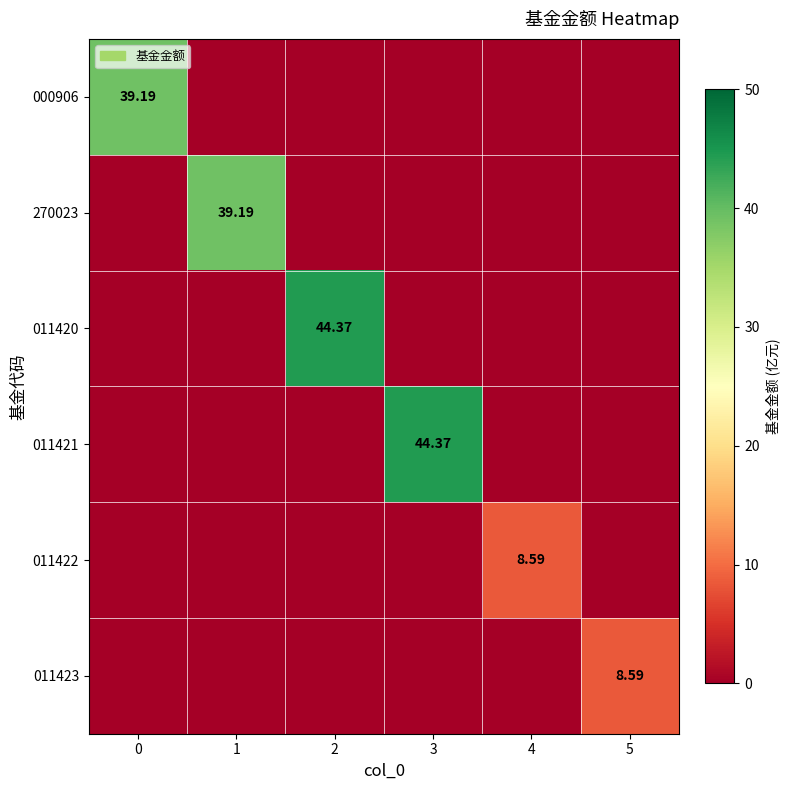

Which series has the widest spread of values?

011420